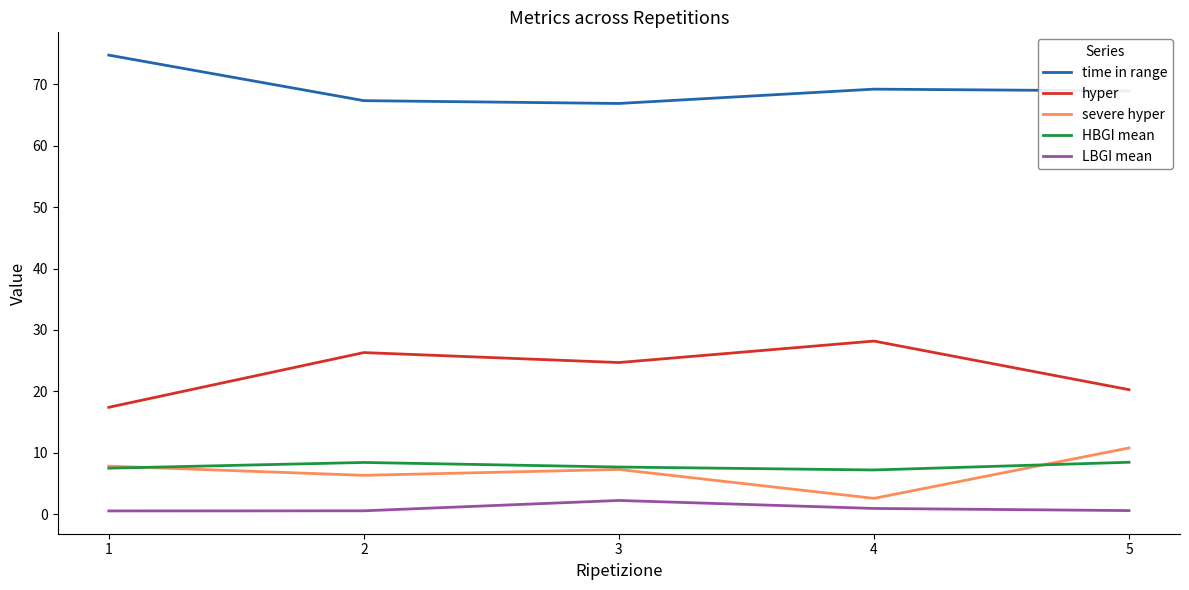

What is the lowest value of the time in range series?

66.9